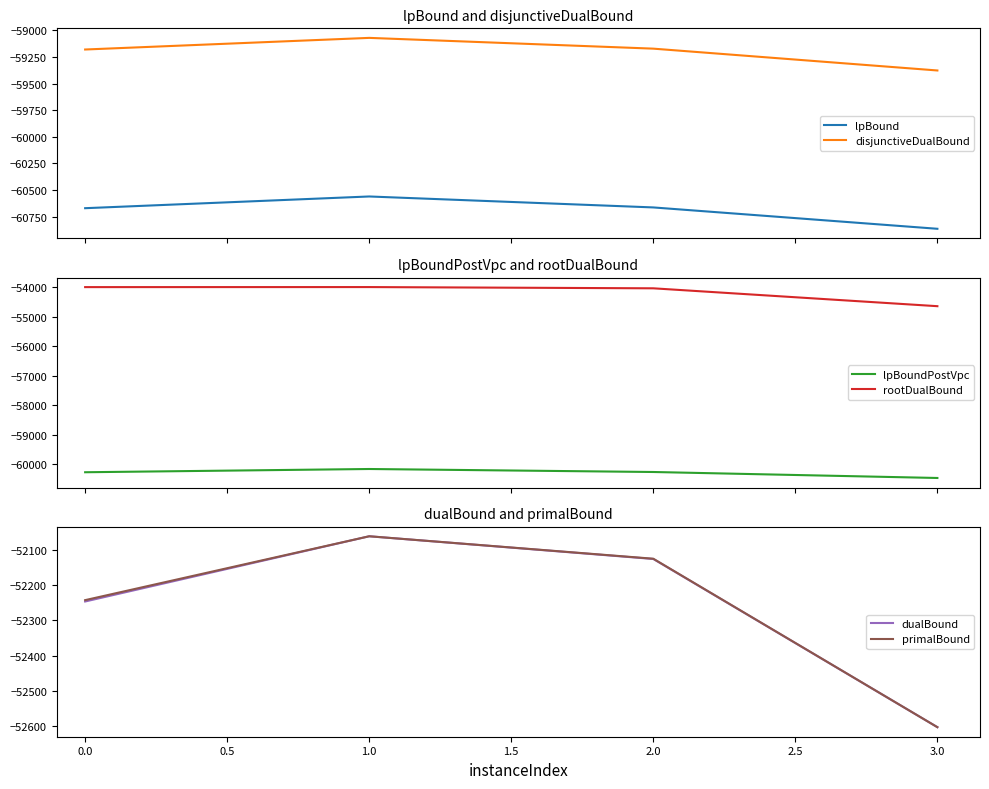

How many values in the lpBound series exceed -60663?

1